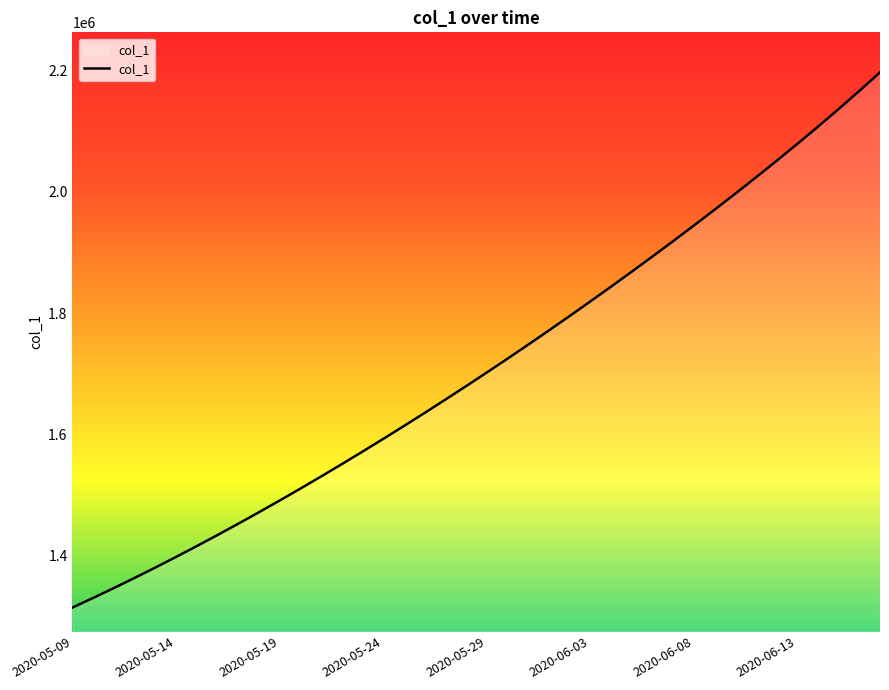

What is the difference between the maximum and second lowest values?

865347.9